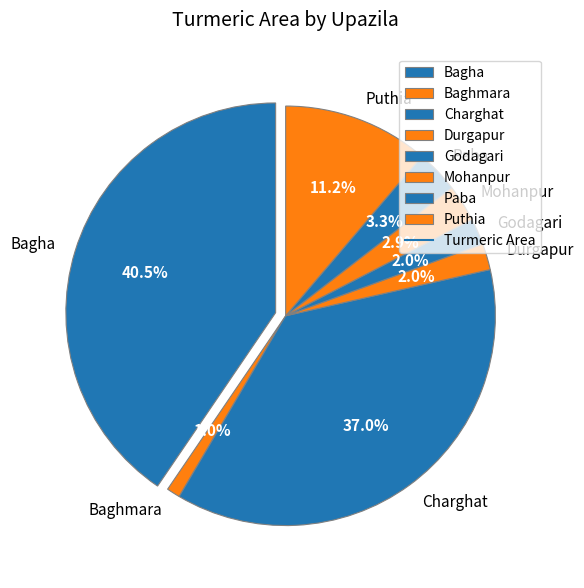

To the nearest percent, what is the combined percentage of Paba and Baghmara?

4%